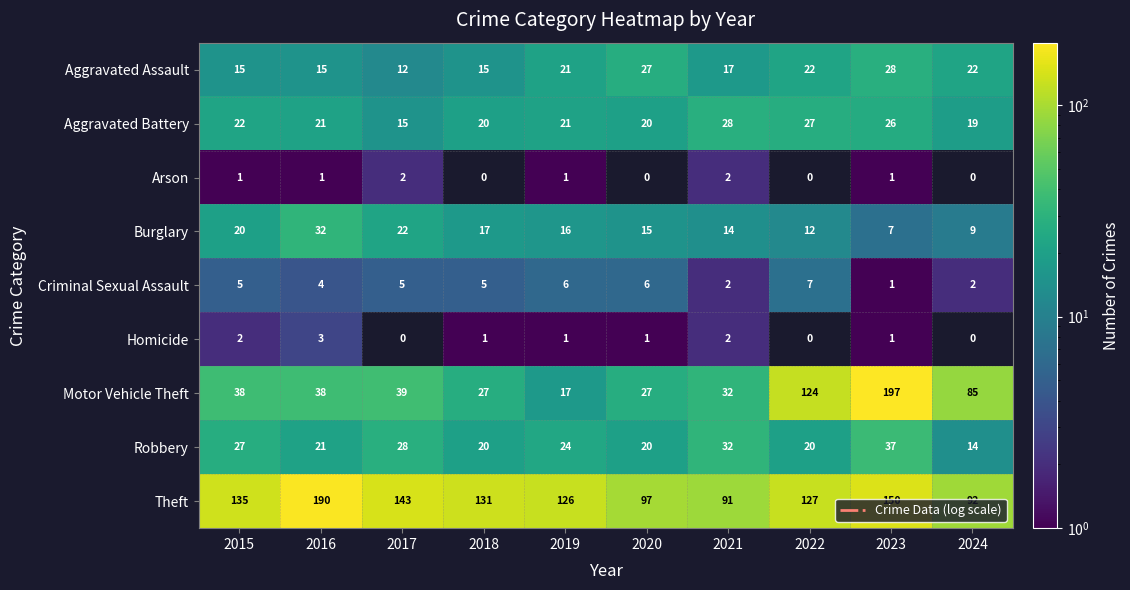

Which category has the lowest value in the Criminal Sexual Assault series?

2023